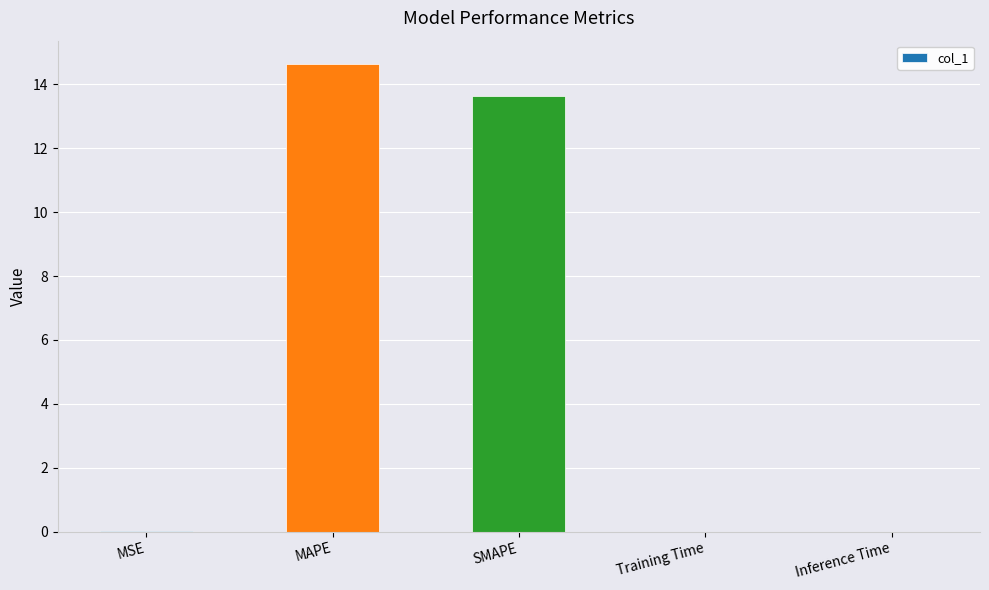

True or false: the data shows 0.0 at Inference Time.

True